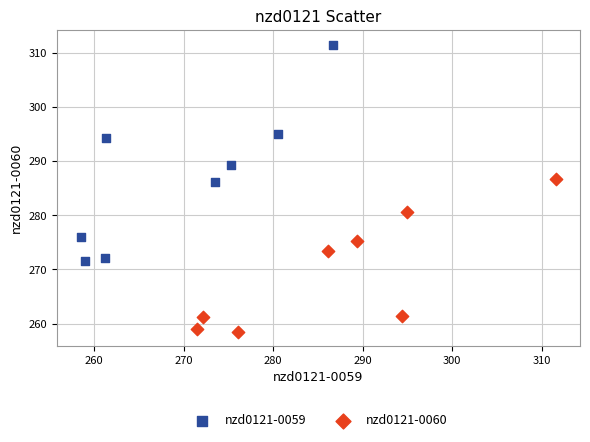

What are all the series names shown in the legend?

nzd0121-0059, nzd0121-0060